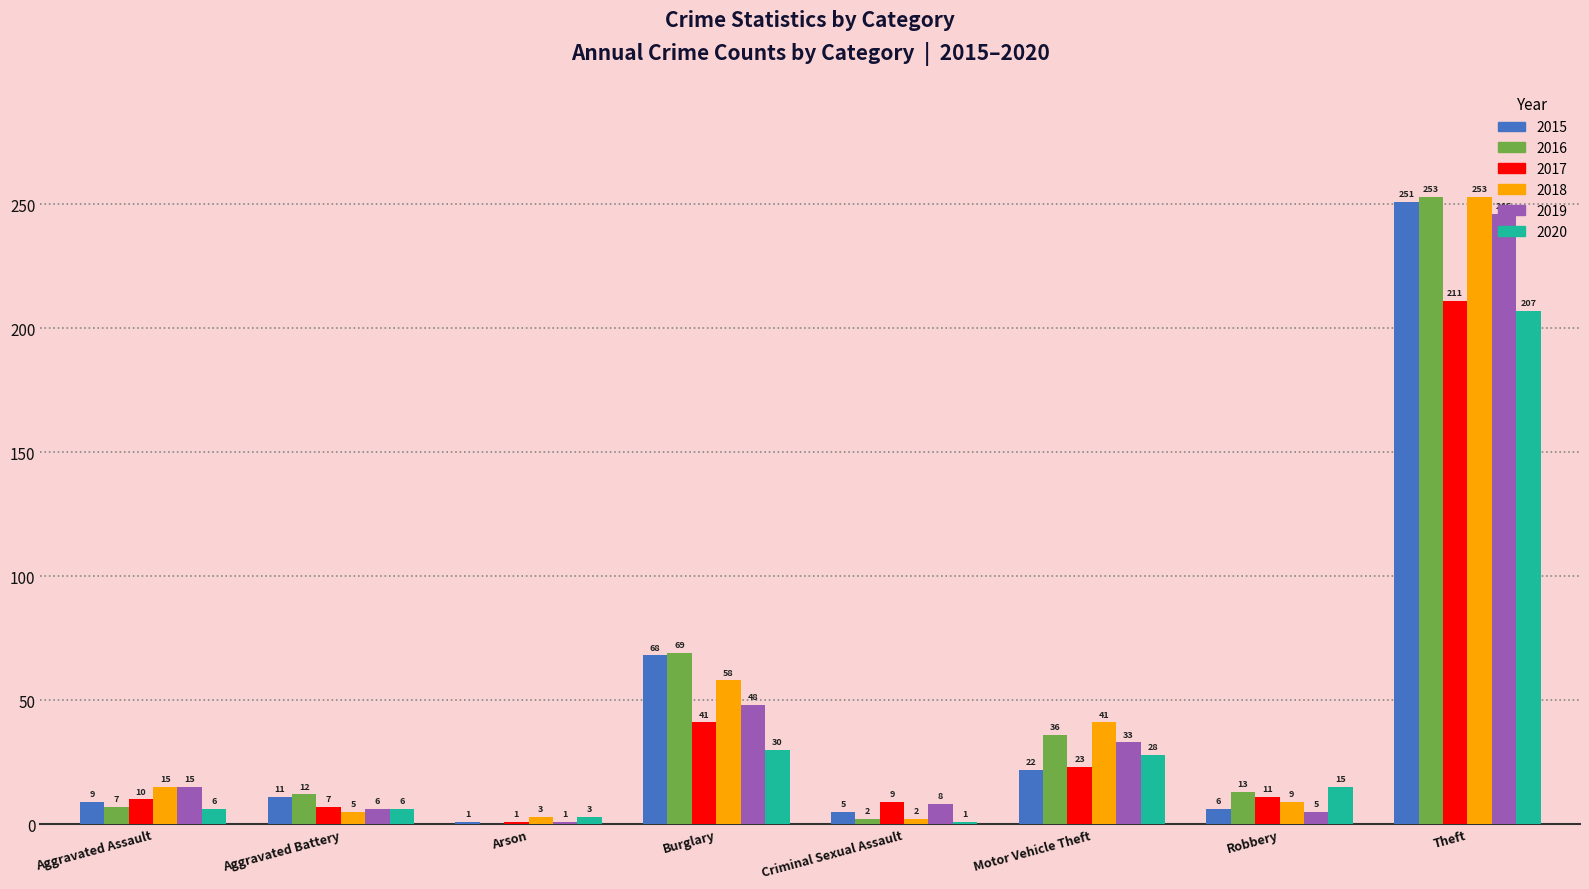

What is the approximate value of 2016 at Robbery, to the nearest 5?

15